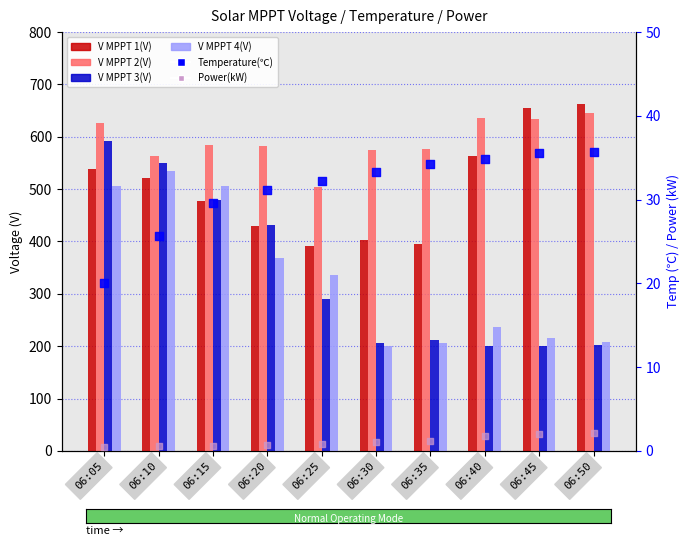

Which series has the widest spread of Y values?

V MPPT 3(V)